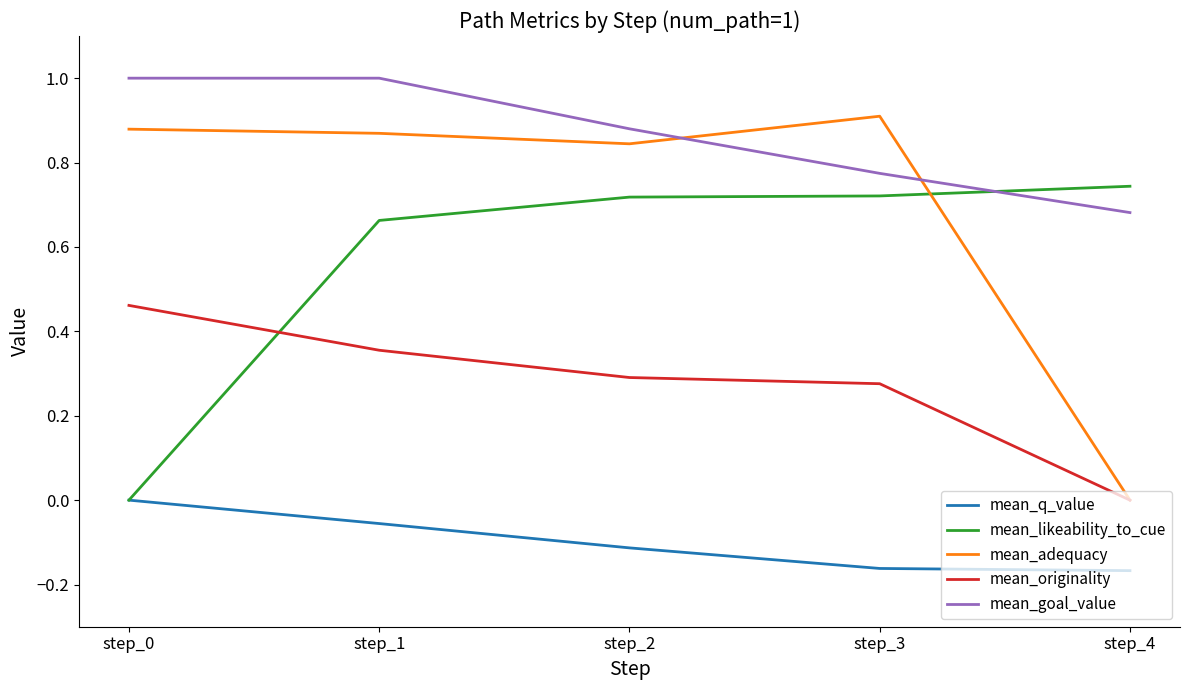

At step_1, list the series in order from largest to smallest.

mean_goal_value, mean_adequacy, mean_likeability_to_cue, mean_originality, mean_q_value